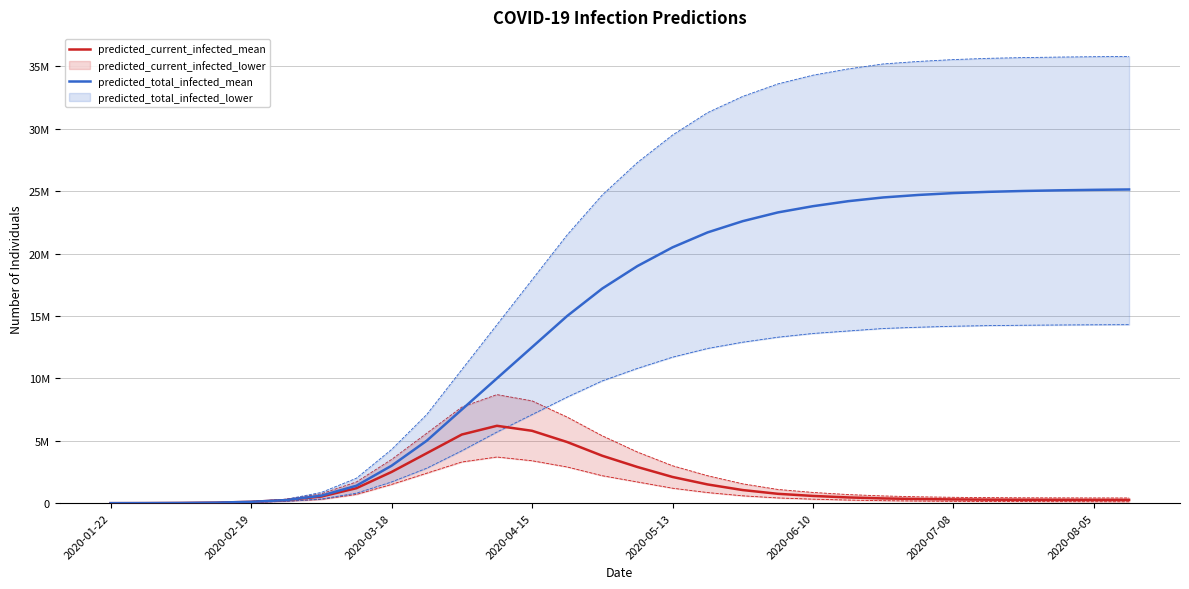

How many data points does each series have?

30